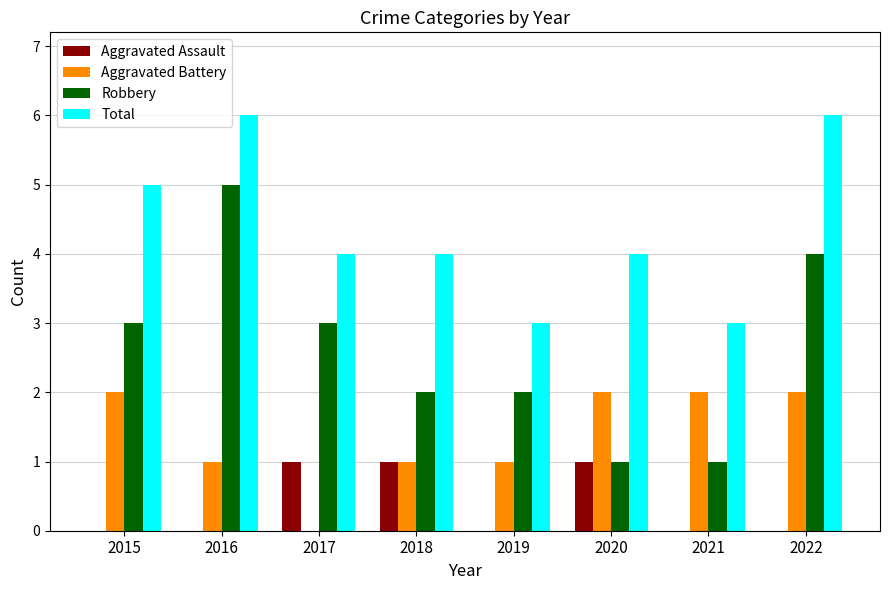

Between 2015 and 2017, which series saw the biggest shift?

Aggravated Battery